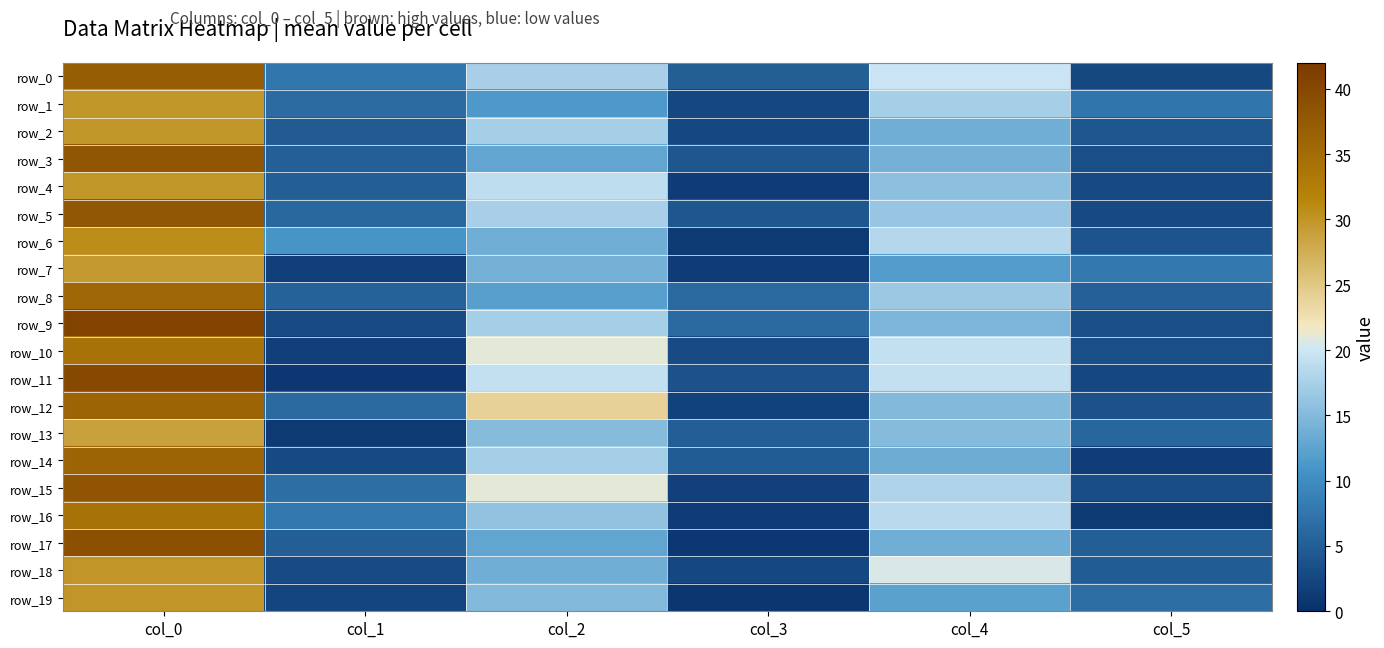

The row_15 series shows 31.9 at col_4. True or false?

False